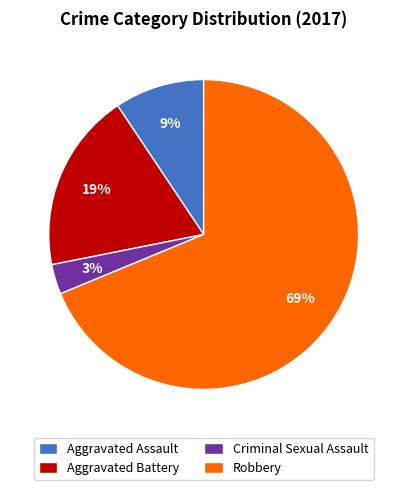

Does Aggravated Battery account for over 50% of the chart?

No